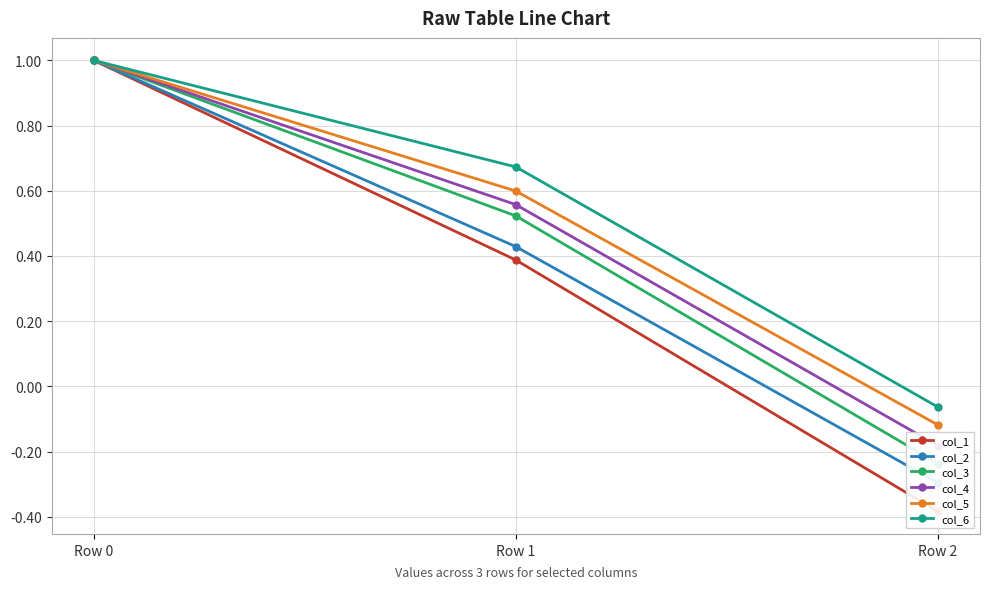

True or false: col_1 has a value of 1.0 at Row 0.

True